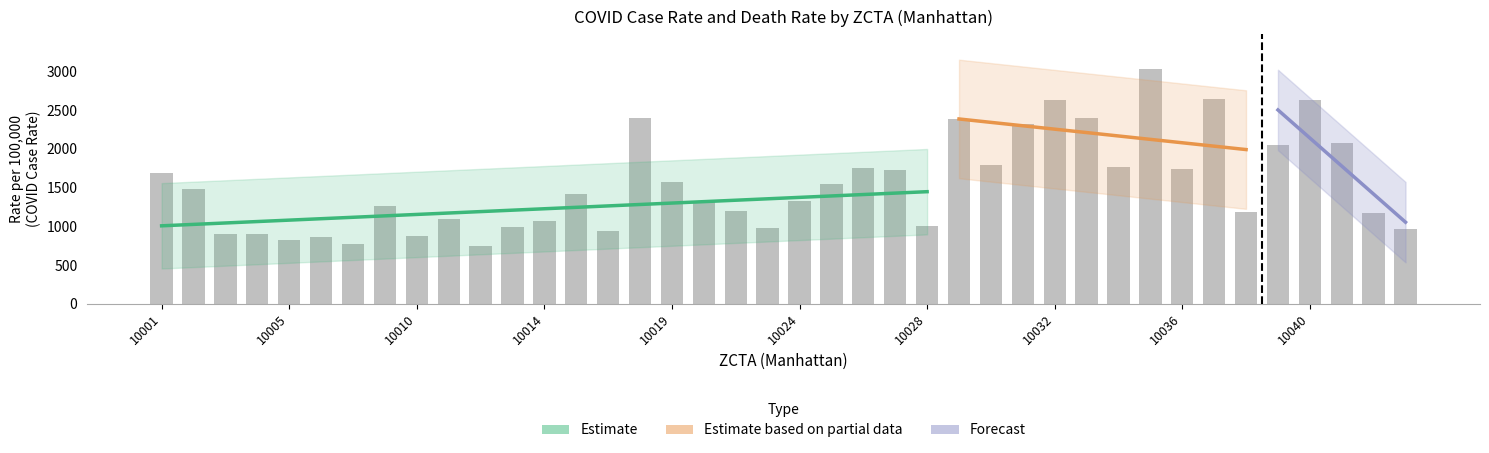

What is the difference between the values at 10040 and 10018?

226.4